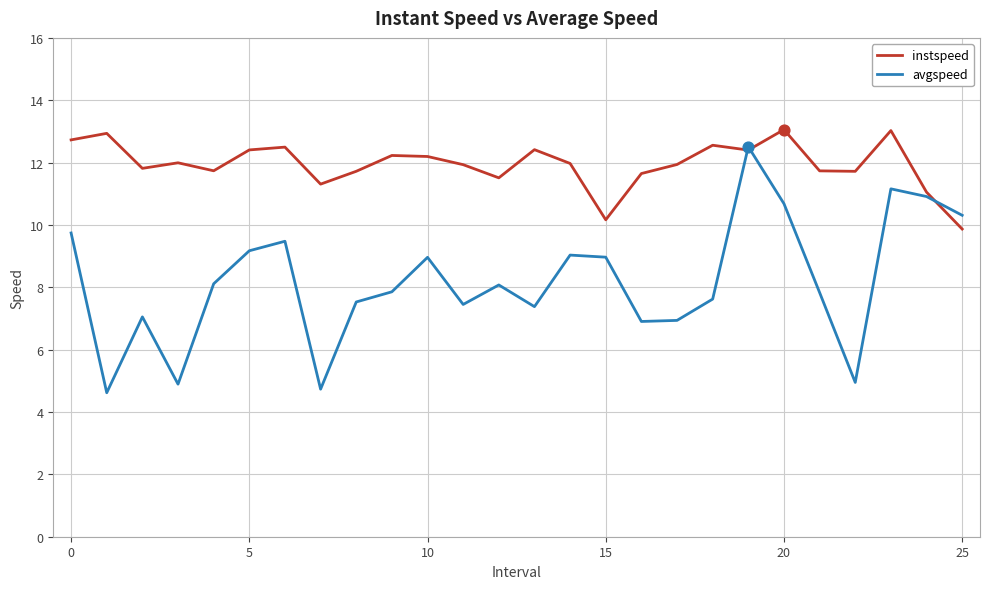

What are all the series names shown in the legend?

instspeed, avgspeed